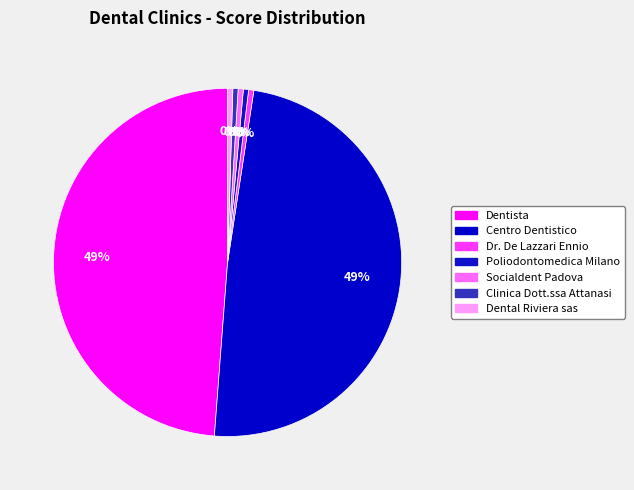

Is there any slice that represents more than half of the pie?

No